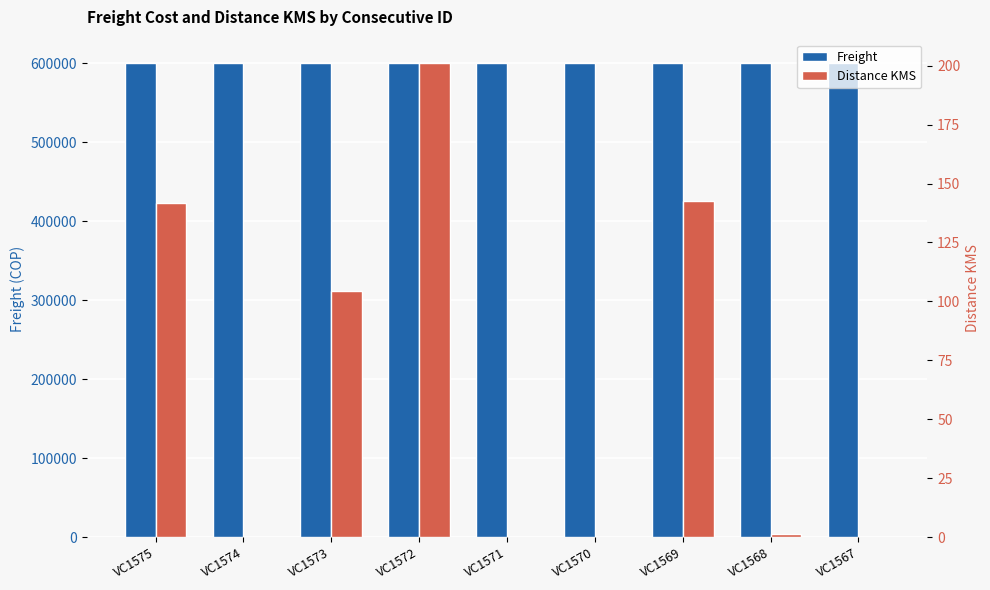

Reading left to right, transcribe all the data shown in this chart.

Freight: VC1575=600000.0	VC1574=600000.0	VC1573=600000.0	VC1572=600000.0	VC1571=600000.0	VC1570=600000.0	VC1569=600000.0	VC1568=600000.0	VC1567=600000.0
Distance KMS: VC1575=141.6	VC1574=0.0	VC1573=104.4	VC1572=200.9	VC1571=0.0	VC1570=0.0	VC1569=142.5	VC1568=1.5	VC1567=0.0